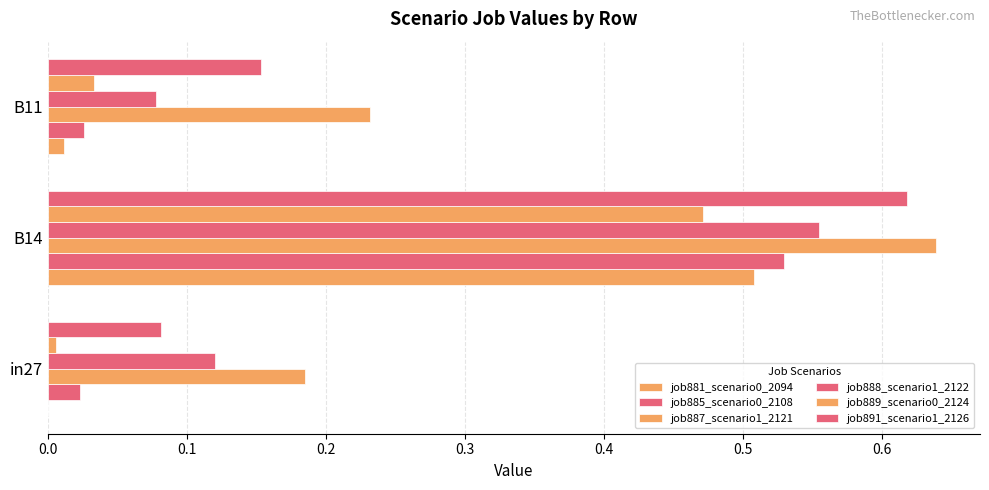

What is the sum of all job887_scenario1_2121 values?

1.1